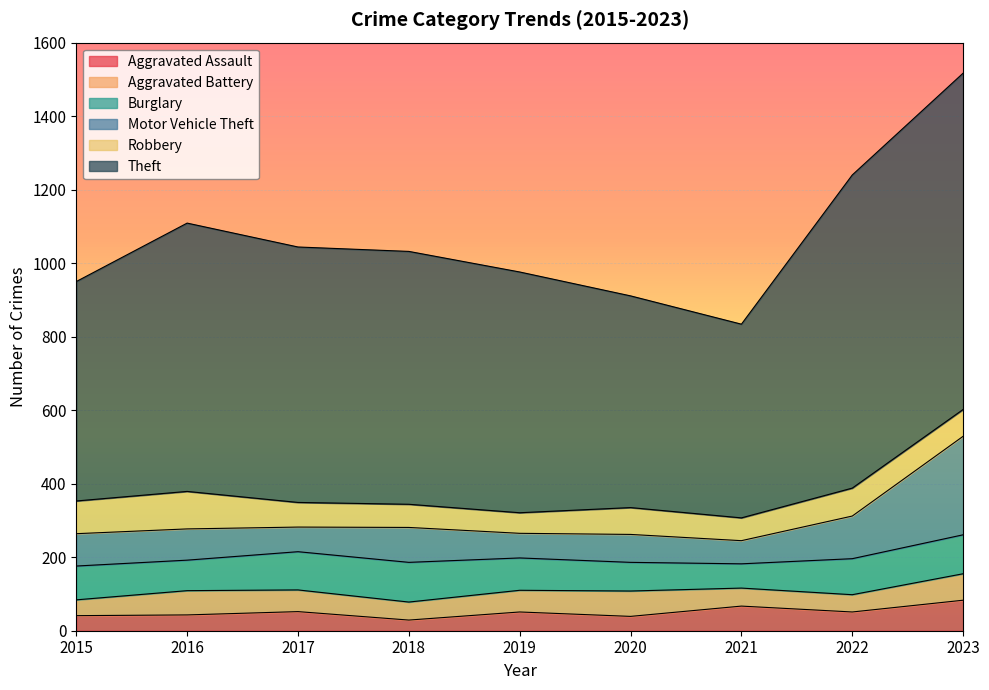

What is the minimum value for Burglary?

66